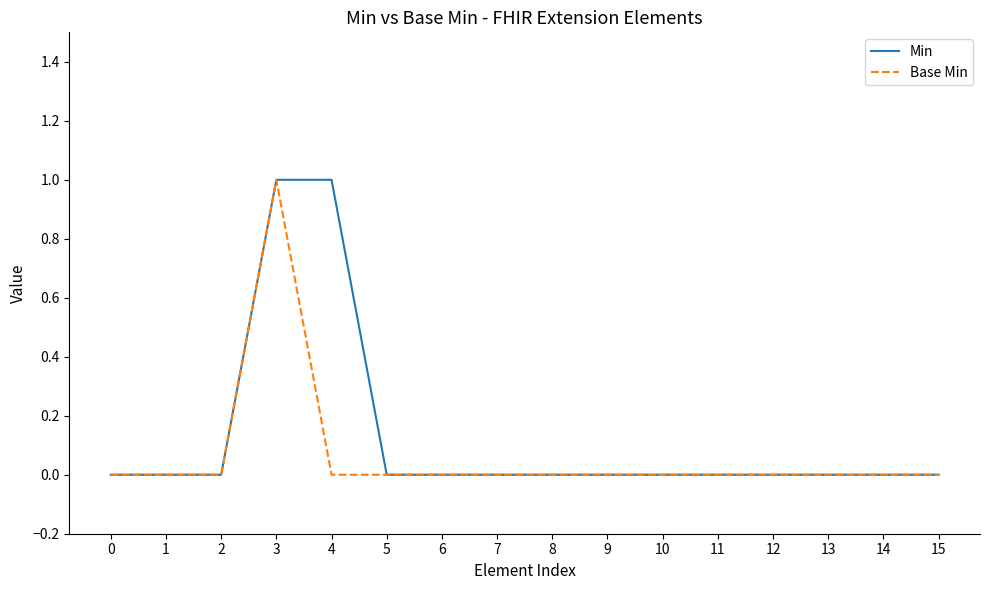

The Base Min series shows 0 at 3. True or false?

False